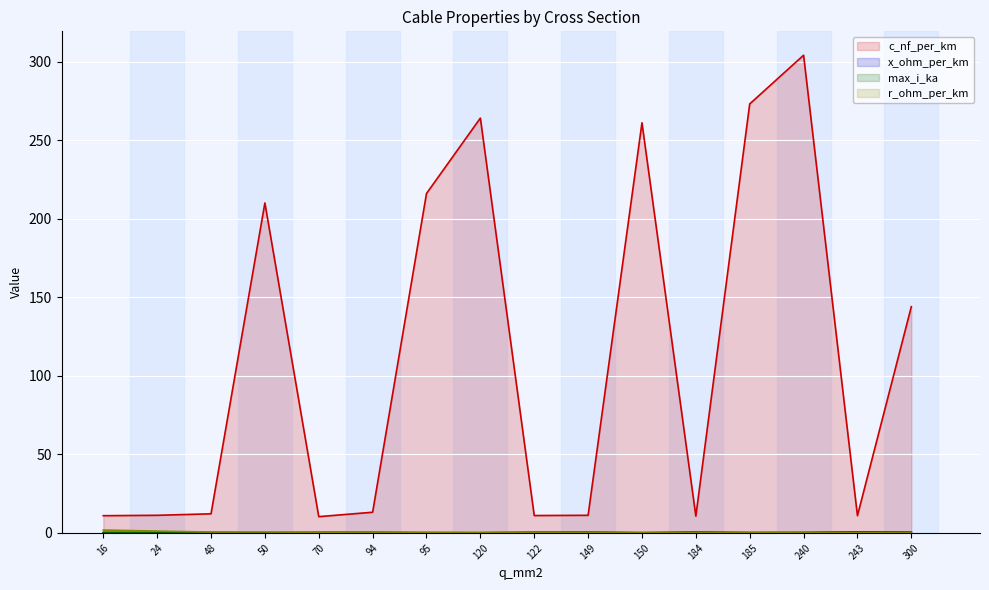

What are all the series names shown in the legend?

c_nf_per_km, x_ohm_per_km, max_i_ka, r_ohm_per_km